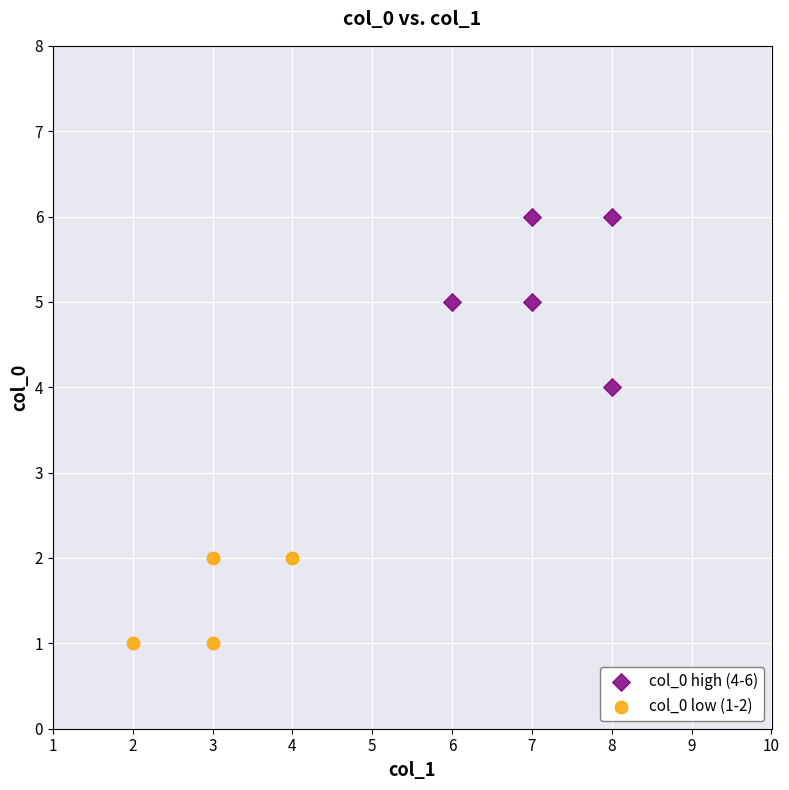

Which series reaches the maximum Y coordinate?

col_0 high (4-6)